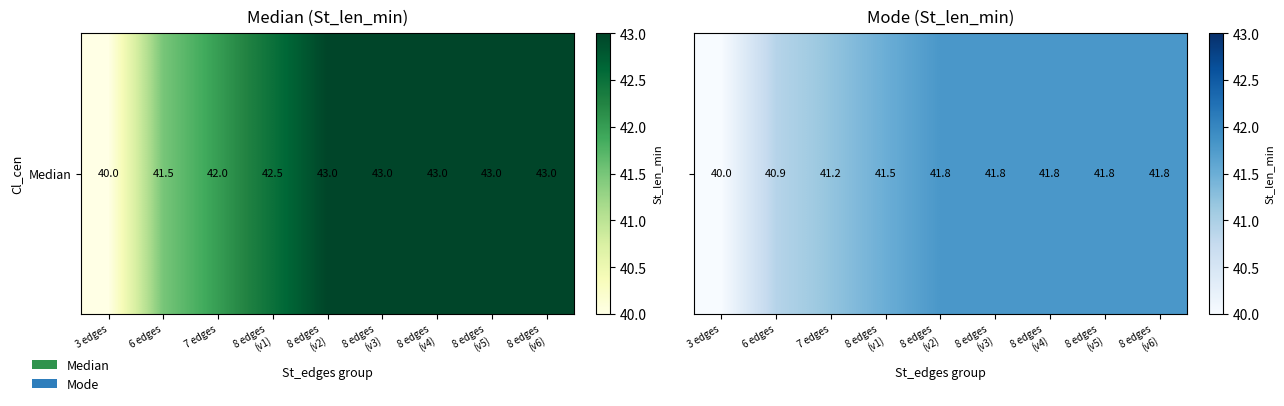

Reading left to right, extract all data points from this chart.

40.0	40.9	41.2	41.5	41.8	41.8	41.8	41.8	41.8